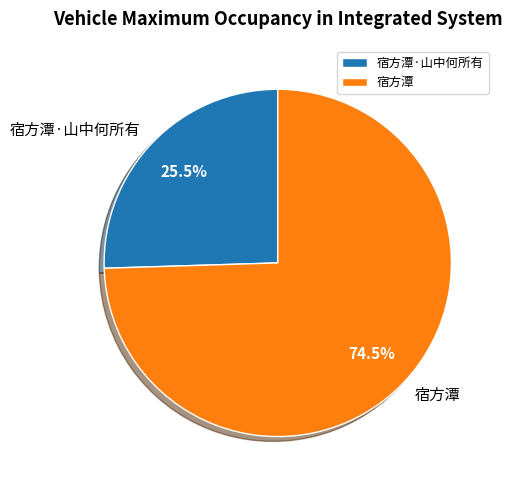

Which slice represents more than half of the pie?

宿方潭